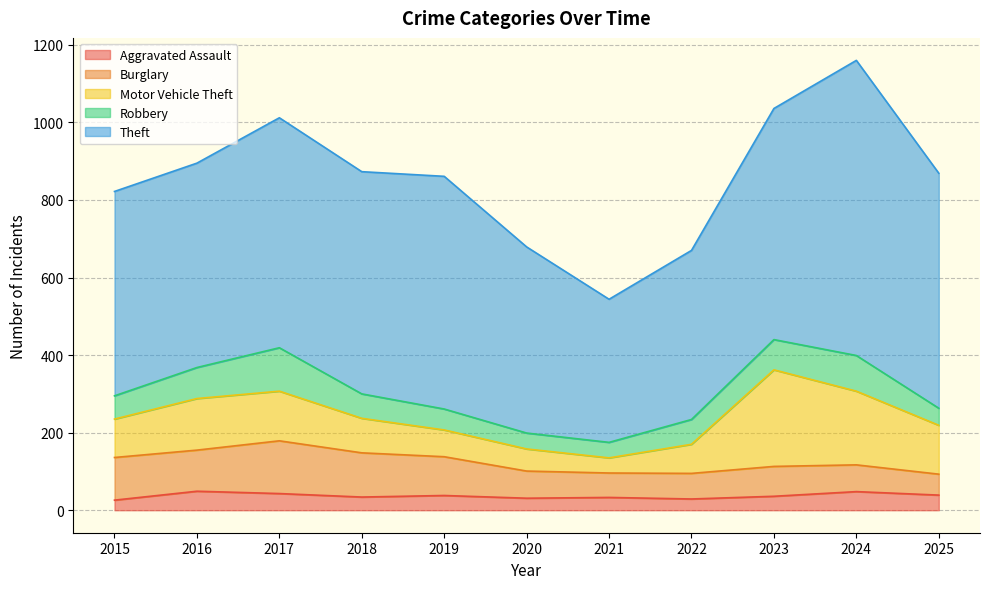

What is the minimum value shown in the chart?

26